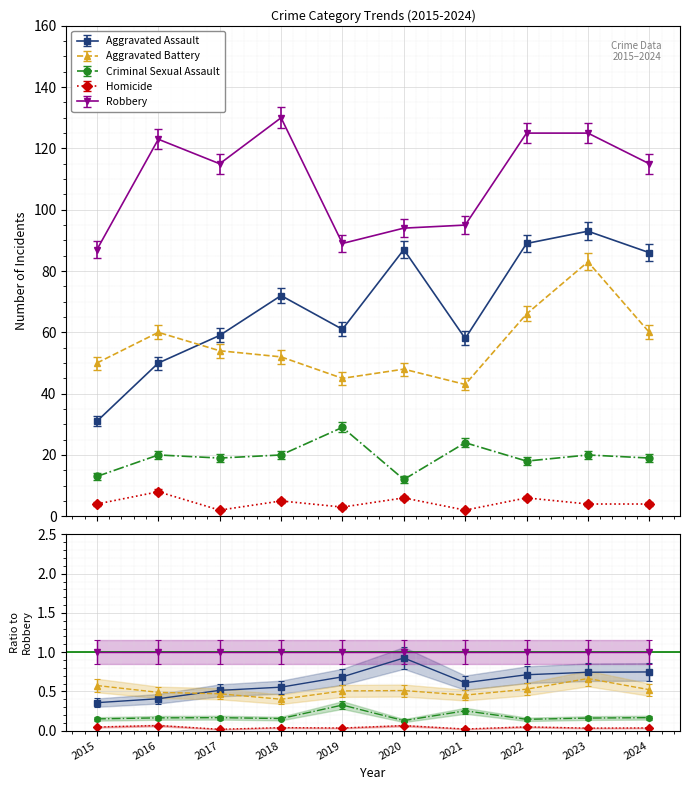

How many interior local valleys does the Robbery series have?

2